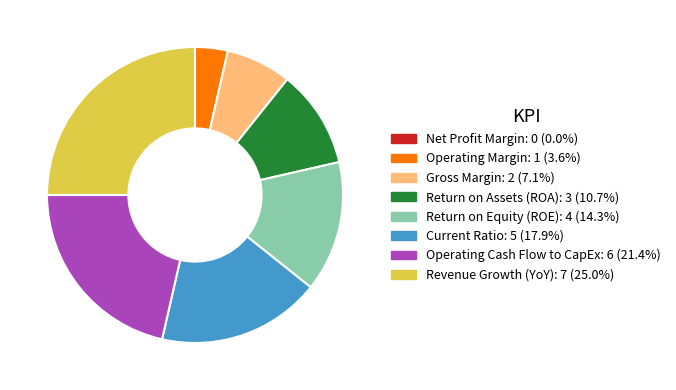

What is the largest slice in the pie chart?

Revenue Growth (YoY)